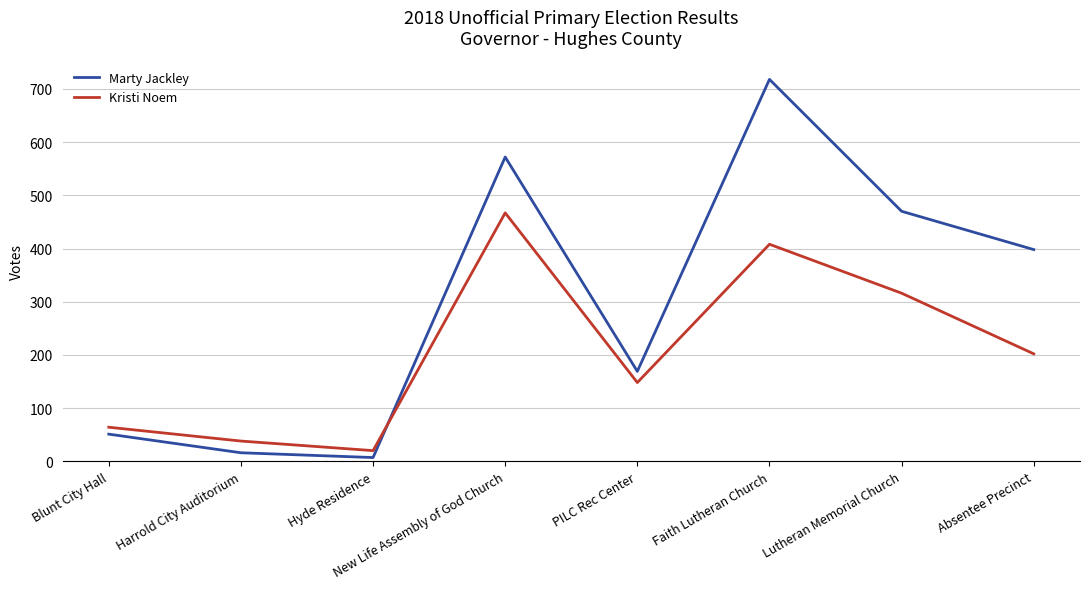

What is the maximum value for Marty Jackley?

718